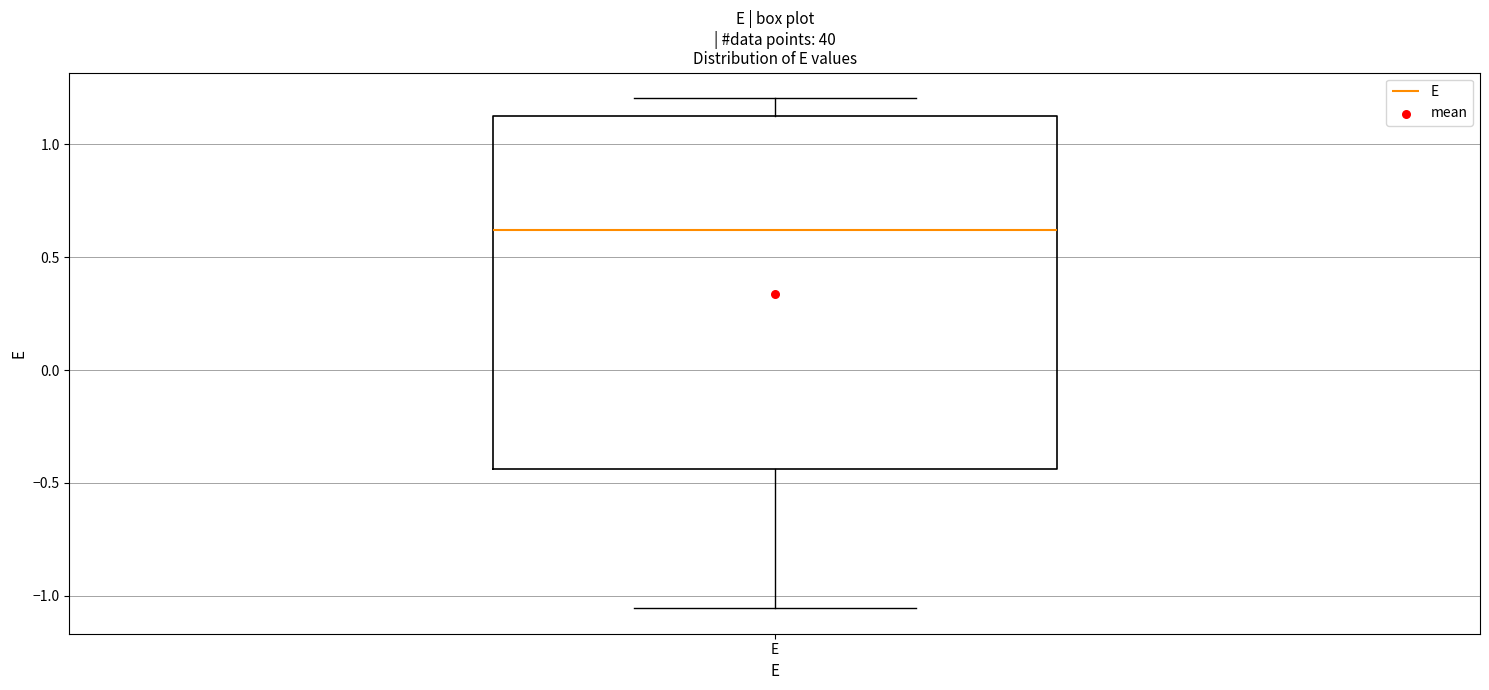

Where does the lower whisker of the box for E end on the y-axis? The values are not printed on the chart, so give them approximately, as read against the axis.

-1.05